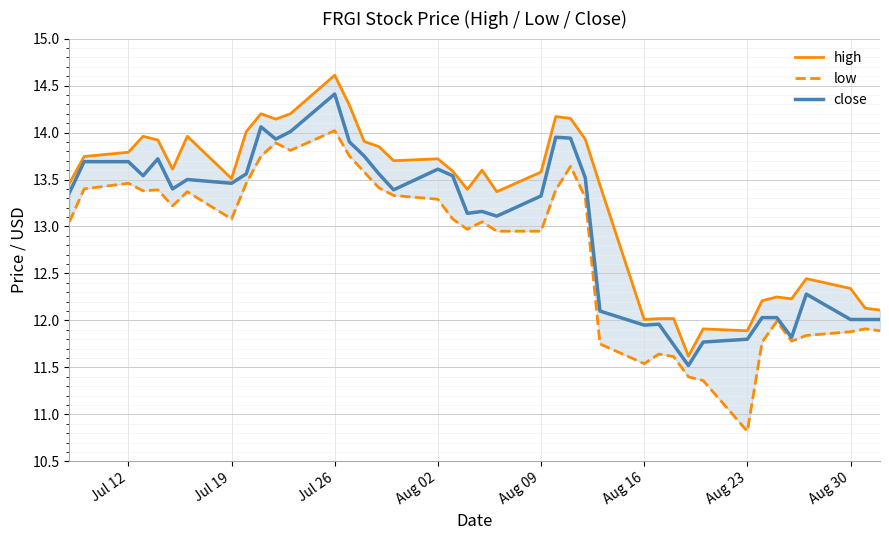

What is the value of the low point at the 6th from the left?

13.2